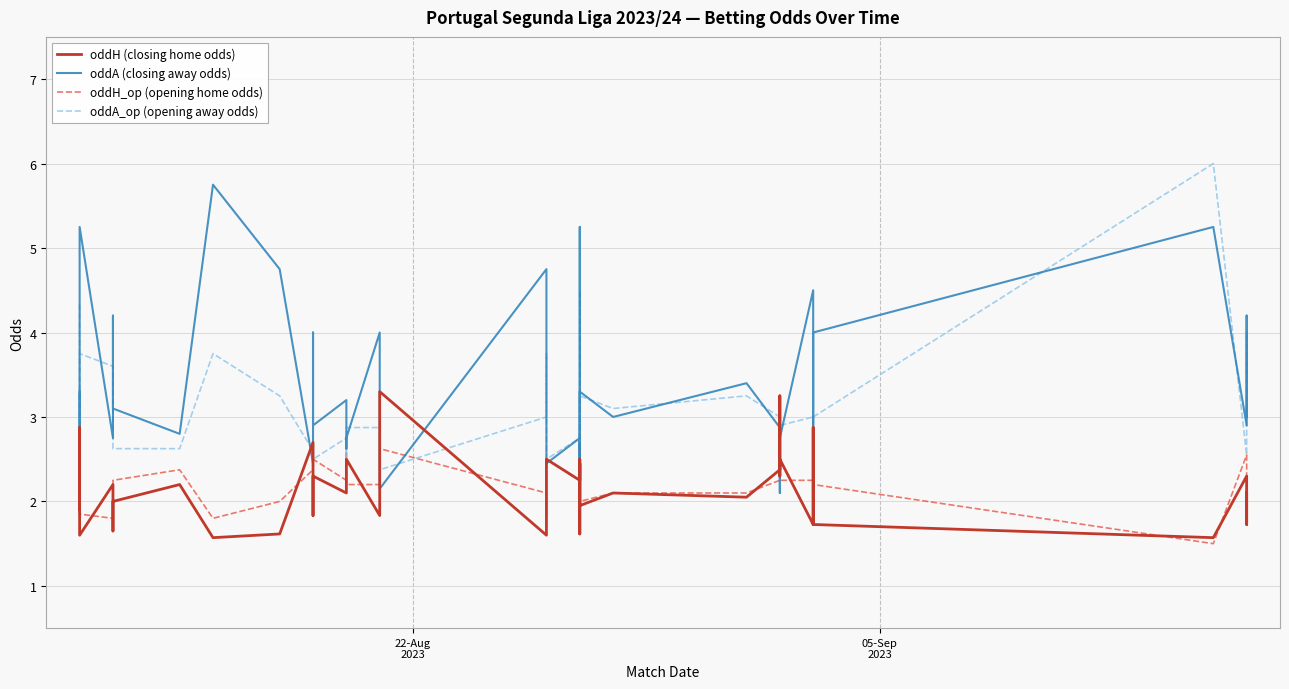

List the series in order of their peak value, highest first.

oddA_op (opening away odds), oddA (closing away odds), oddH (closing home odds), oddH_op (opening home odds)